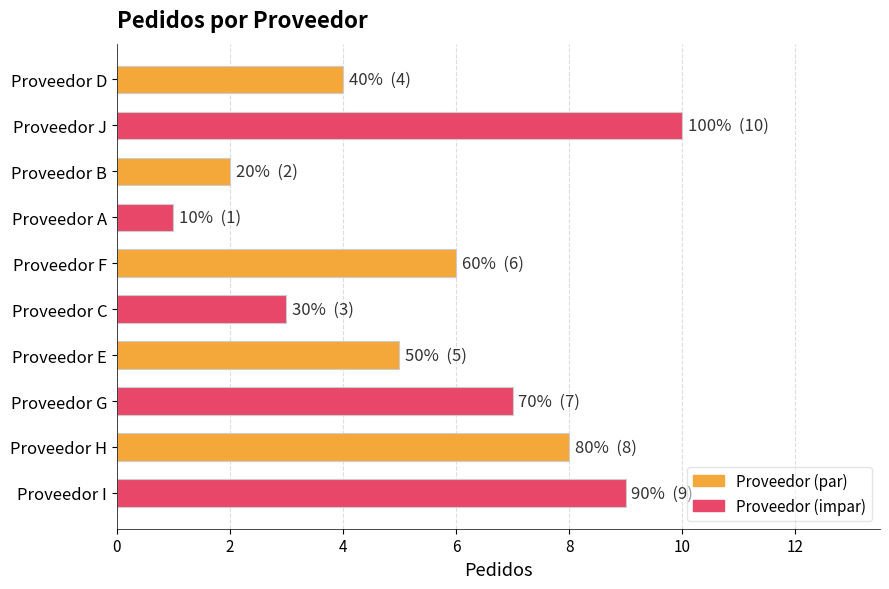

Which label corresponds to the largest value in the chart?

Proveedor J